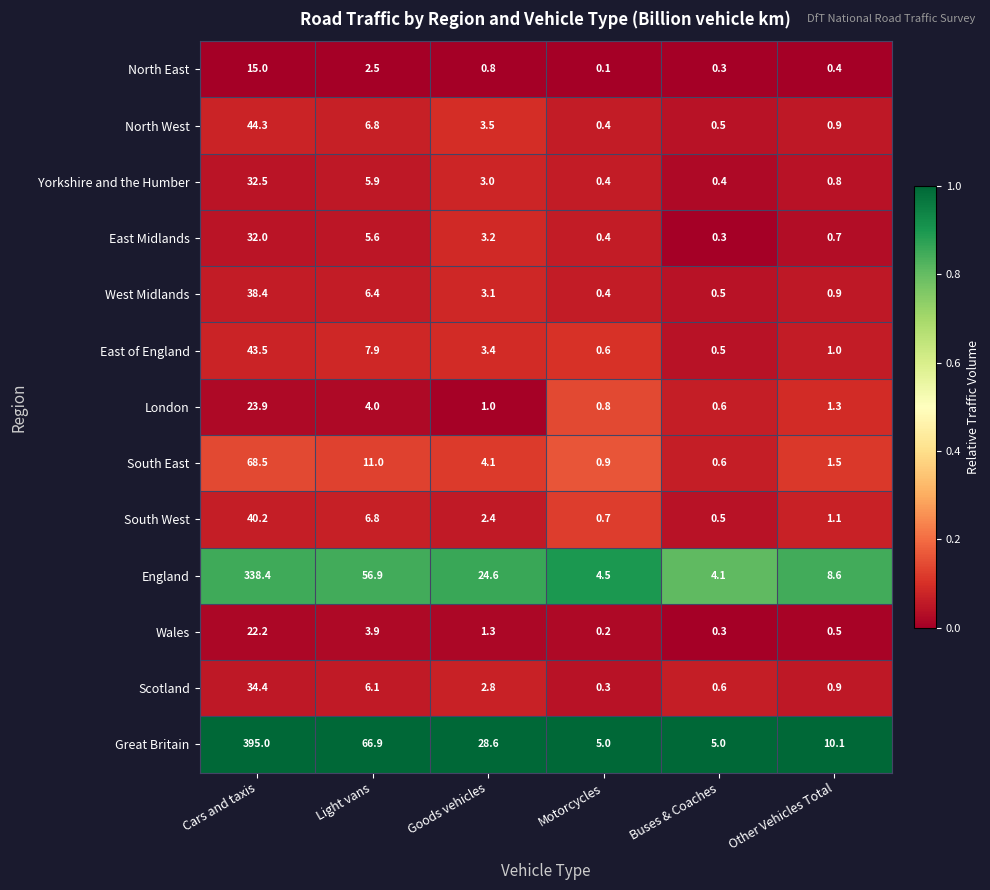

What is the total value across all series at Motorcycles?

14.7